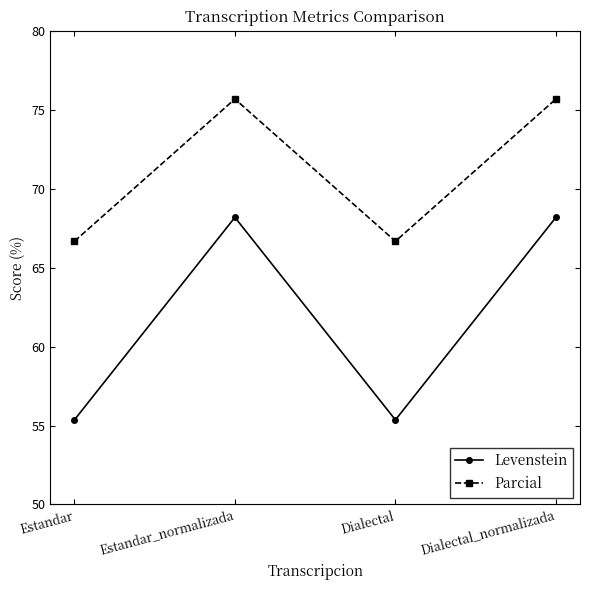

At which label does Levenstein first exceed 68?

Estandar_normalizada